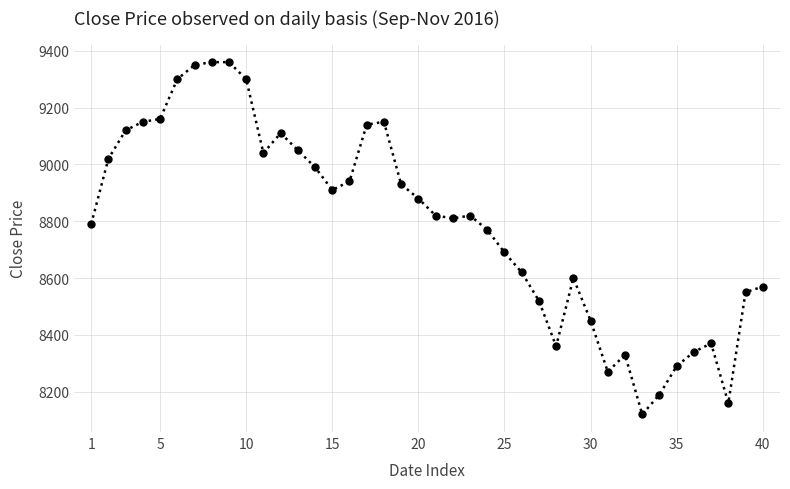

What is the value of the 36th point from the left?

8340